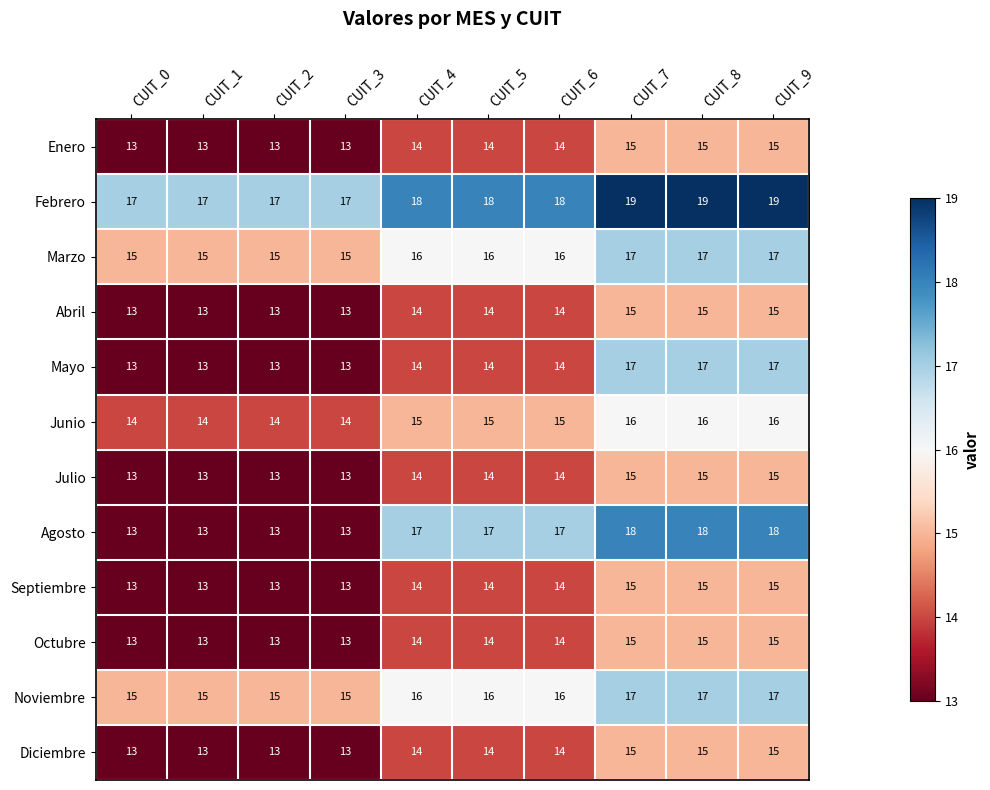

What is the sum of the Septiembre values at CUIT_8 and CUIT_4?

29